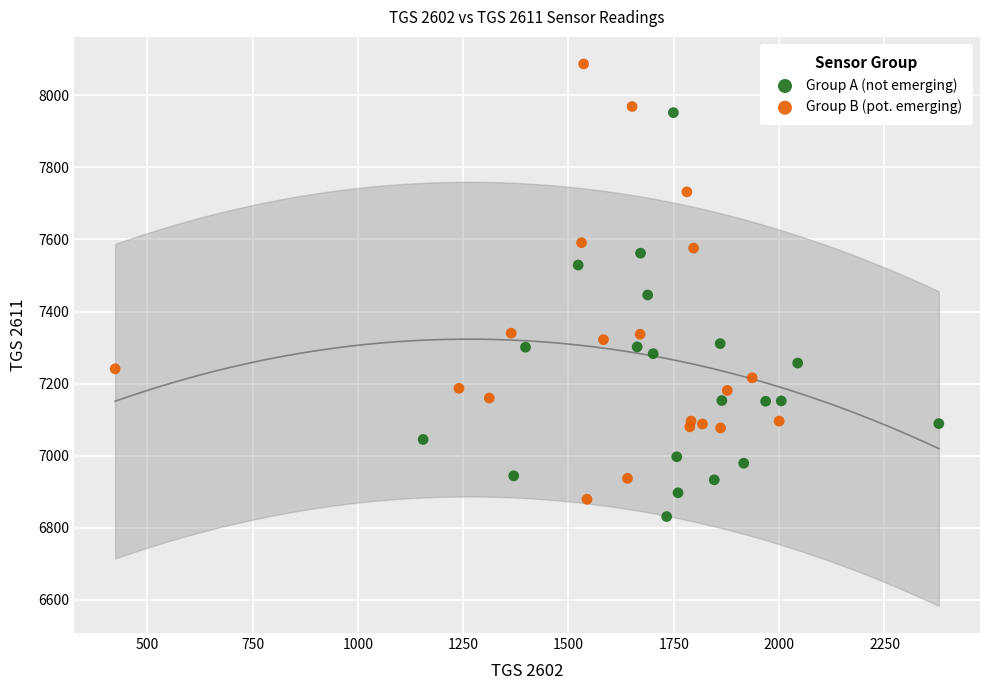

Which series contains the lowest Y value?

Group A (not emerging)